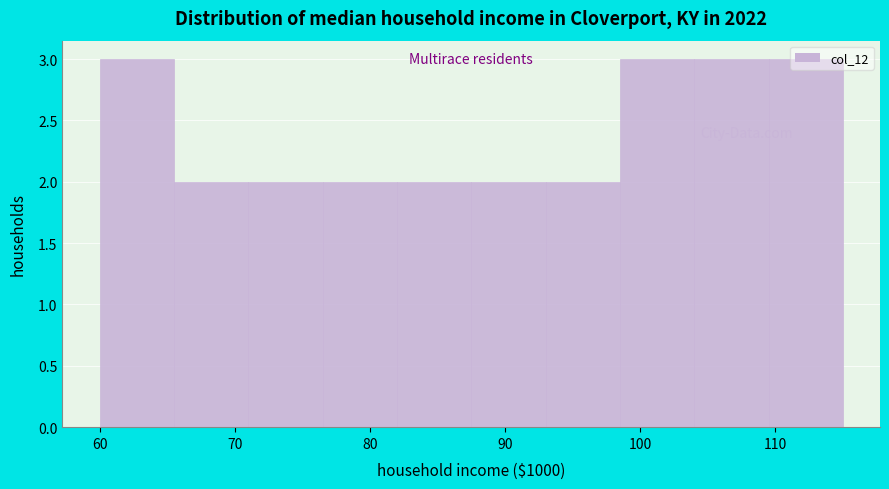

How tall is the bar that spans 98.5 to 104.0 on the x-axis? Neither the bar edges nor the heights are printed on the chart, so give them approximately, as read against the axes.

3